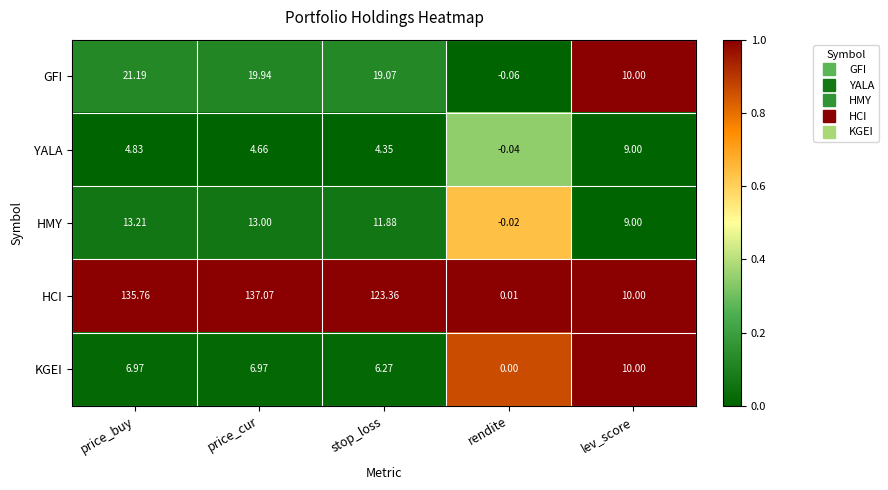

Which series has the widest spread of values?

HCI